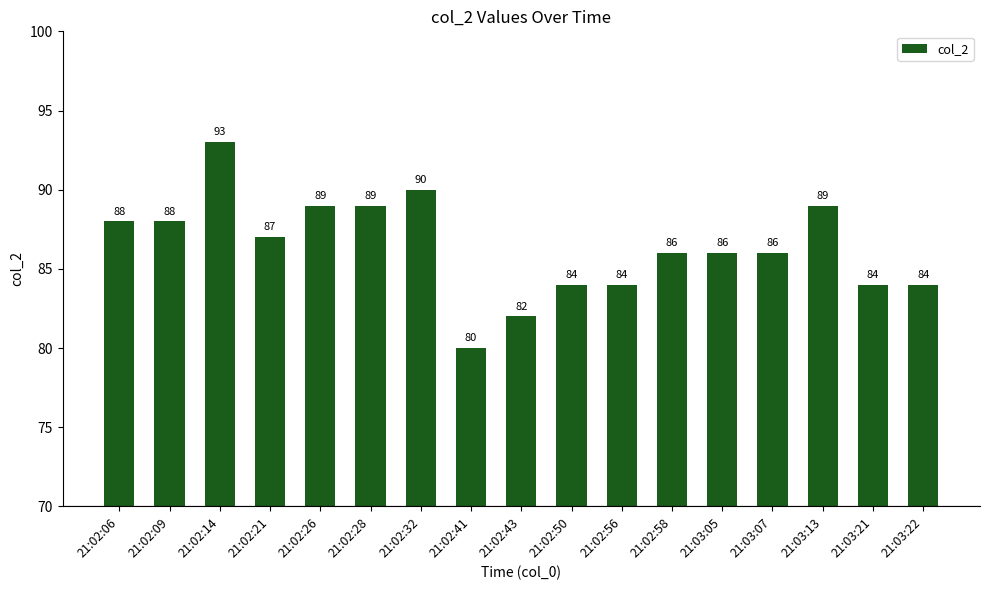

Between 21:02:50 and 21:02:26, which is larger?

21:02:26